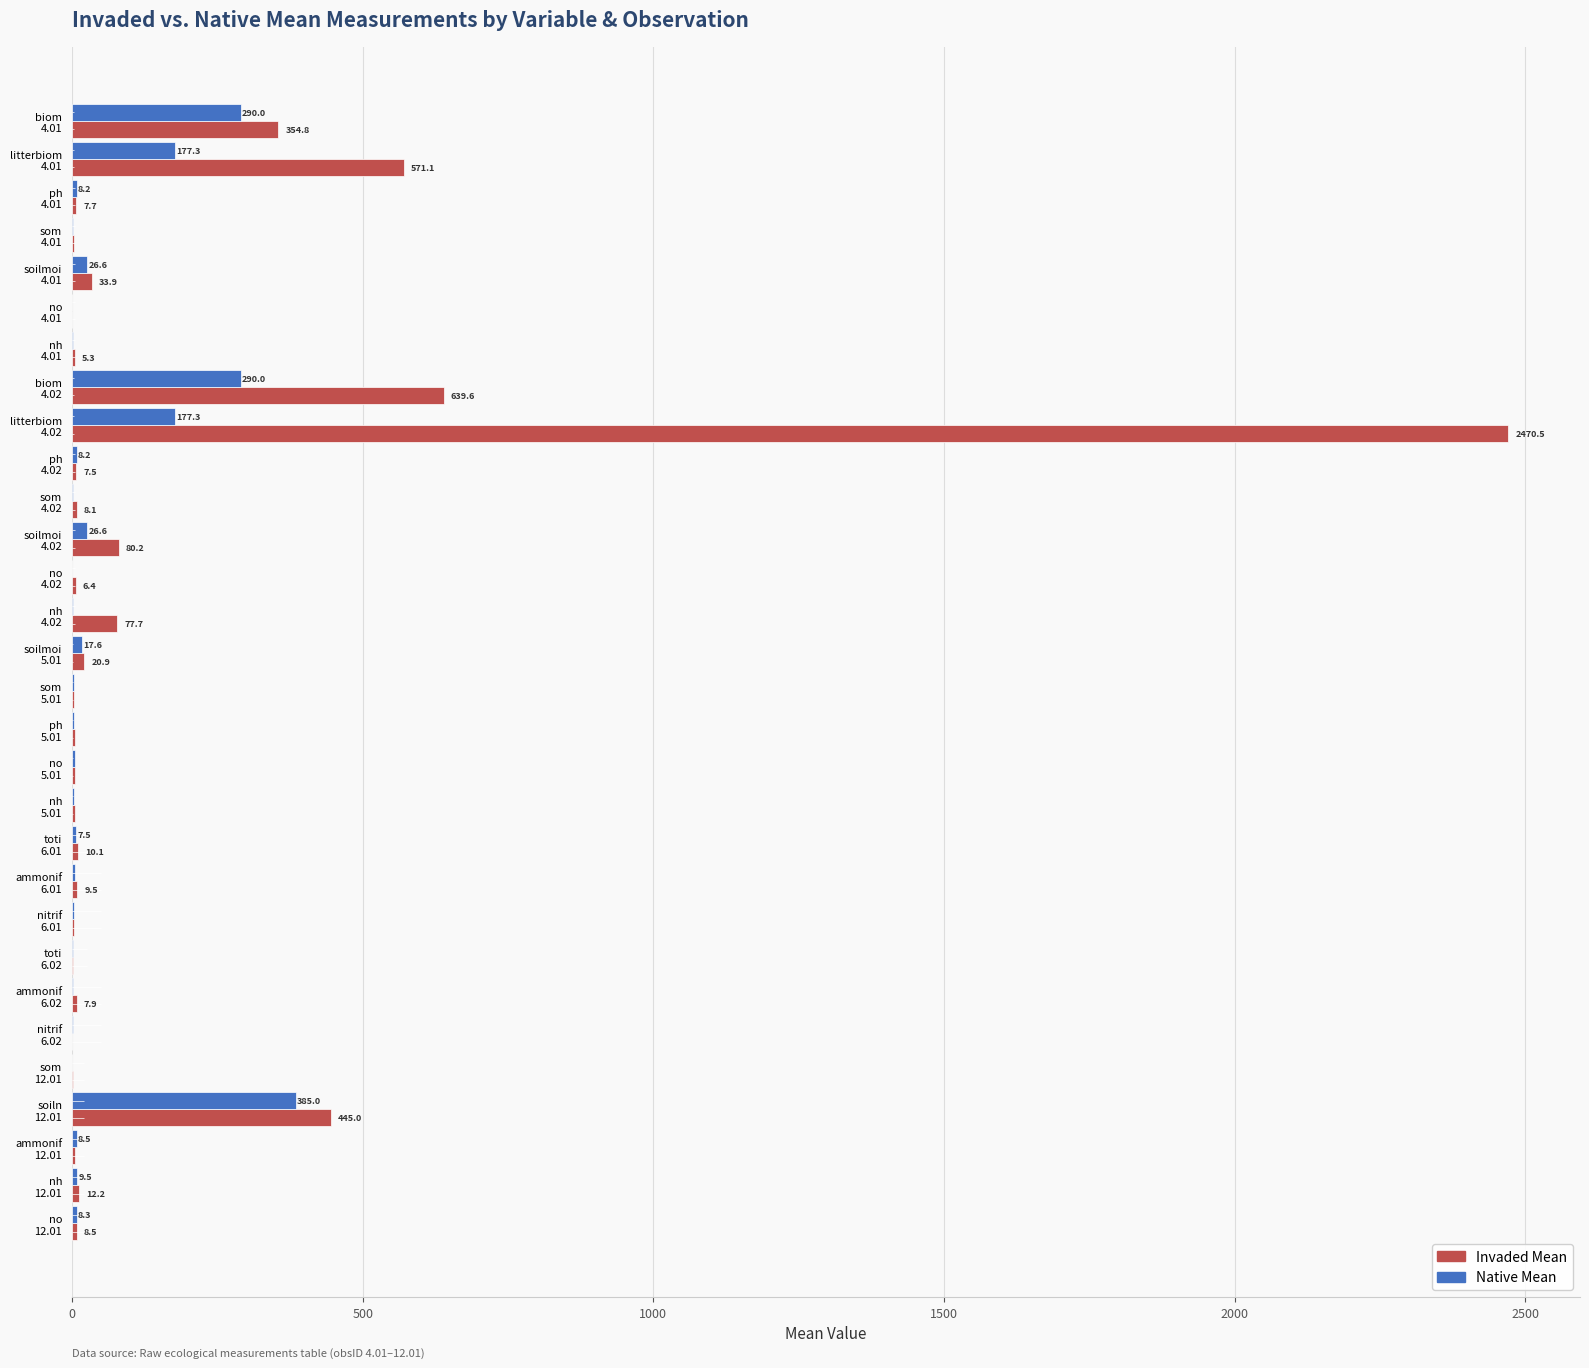

Which series has the largest total across all categories?

Invaded Mean